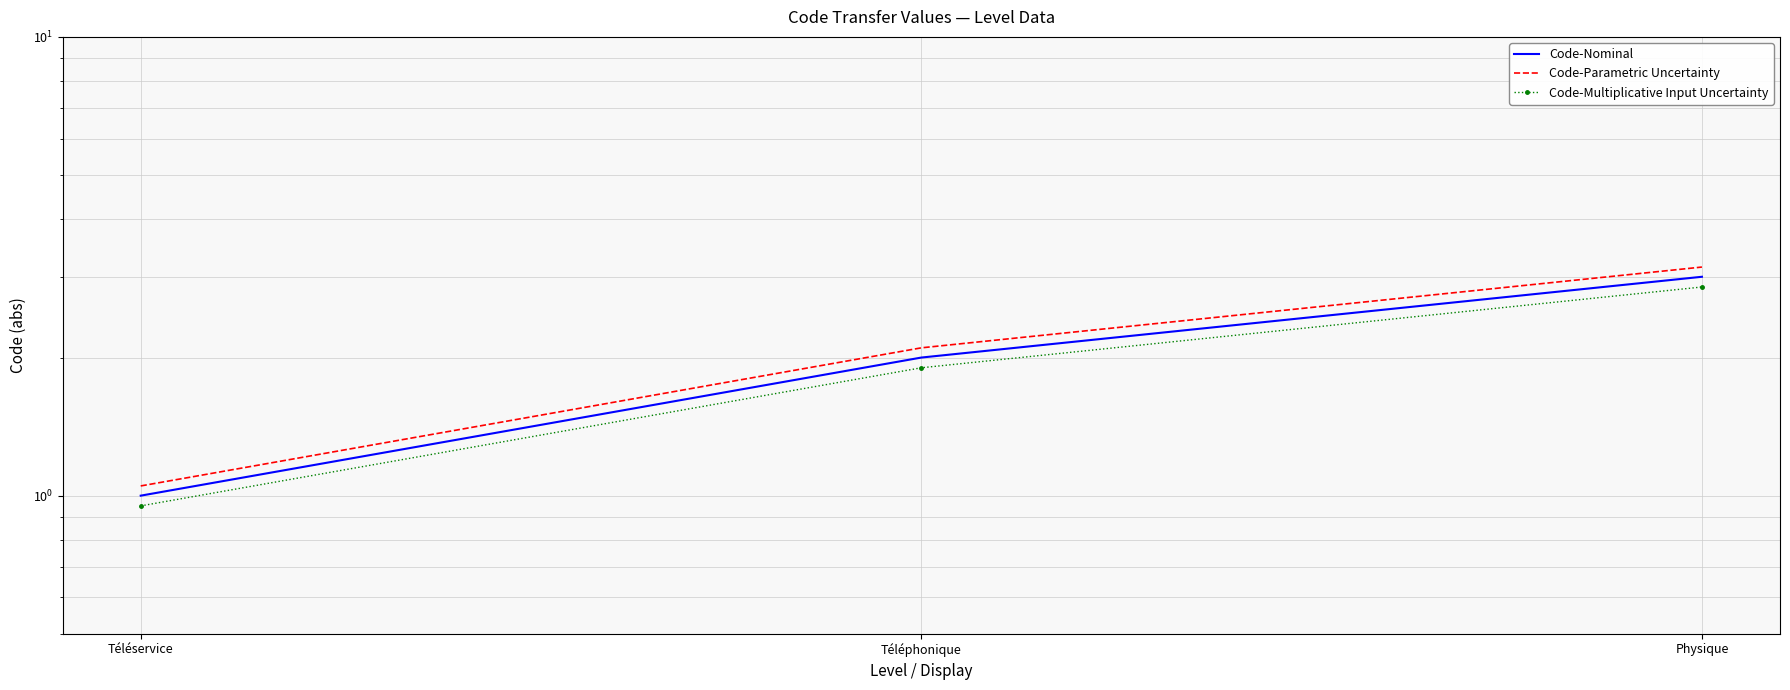

List the series in order of their peak value, lowest first.

Code-Multiplicative Input Uncertainty, Code-Nominal, Code-Parametric Uncertainty